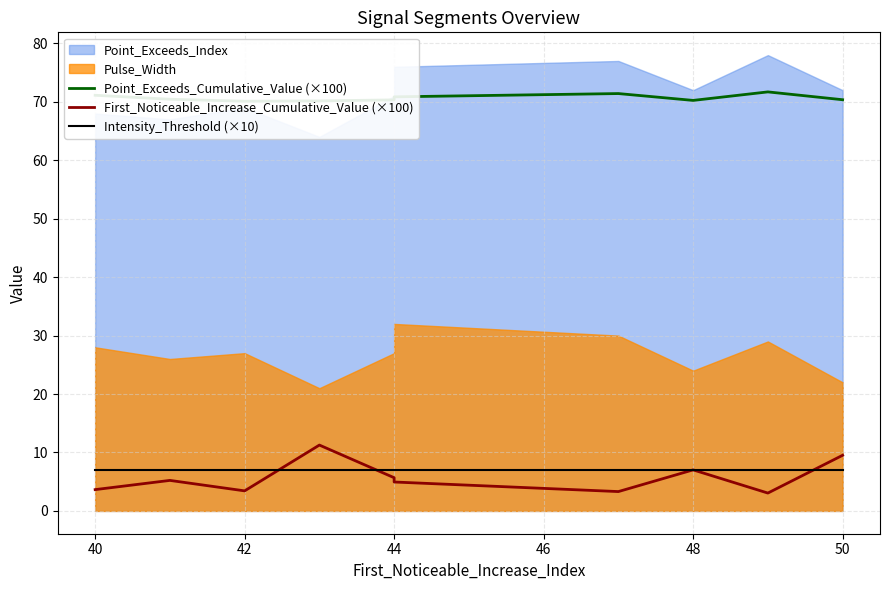

At which category is the sum across all series the highest?

44